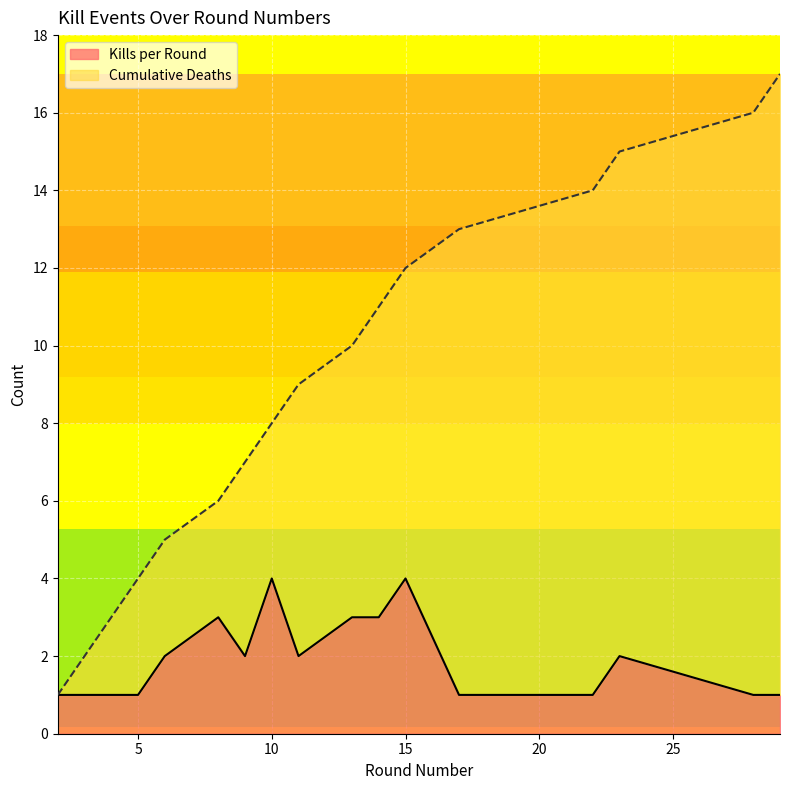

Where does the Kills per Round series first go above 2?

8